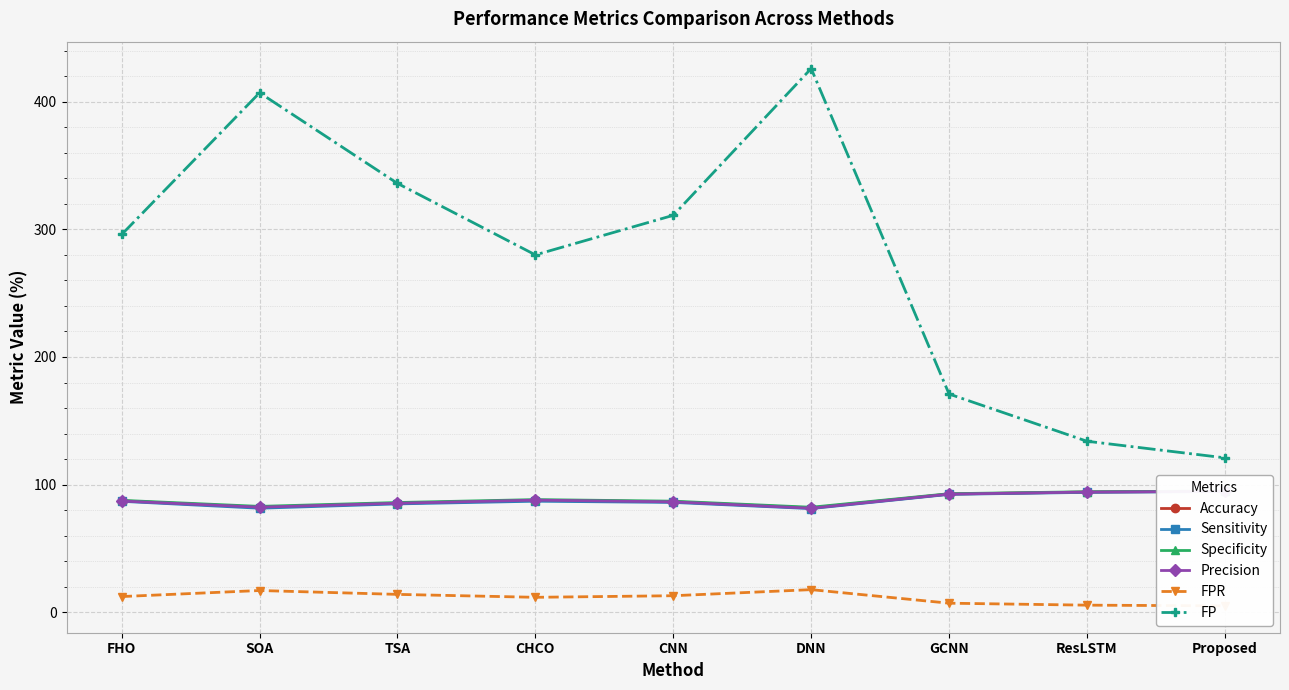

What is the highest value of the FPR series?

17.7